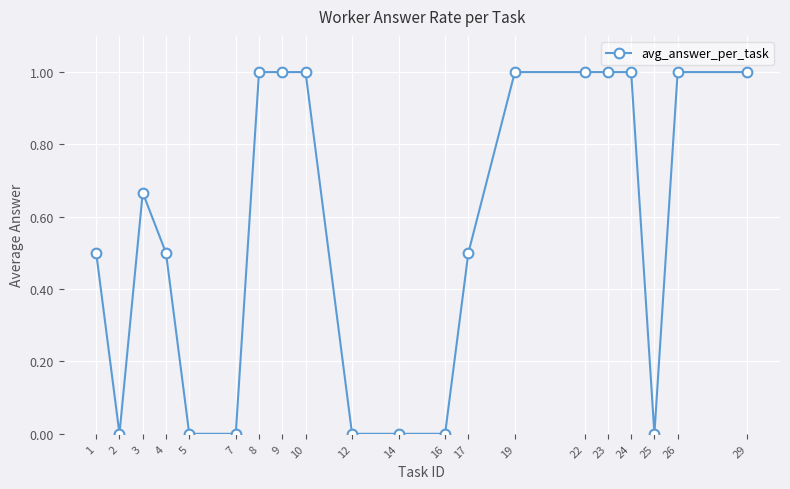

What is the maximum value shown in the chart?

1.0